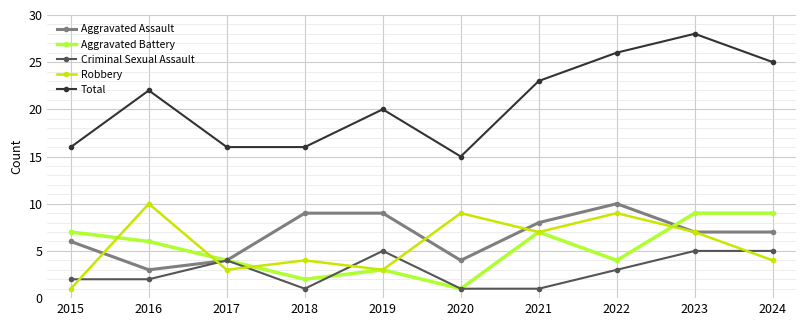

At which category does Aggravated Battery reach its first local valley?

2018